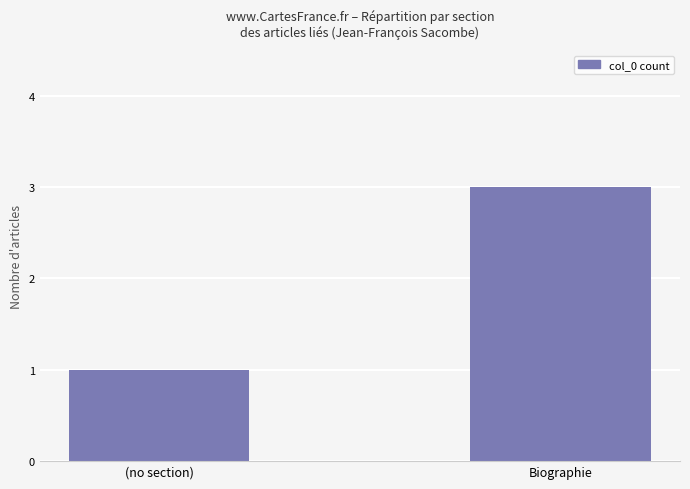

What is the difference between the values at (no section) and Biographie?

2